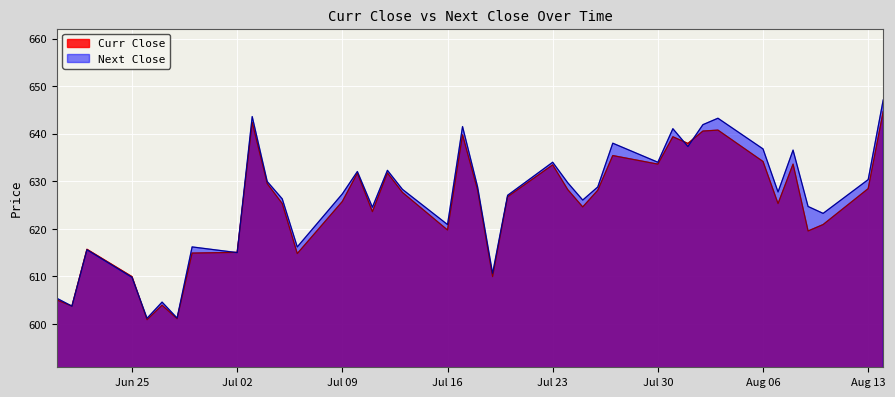

Which series has the widest spread of values?

Next Close